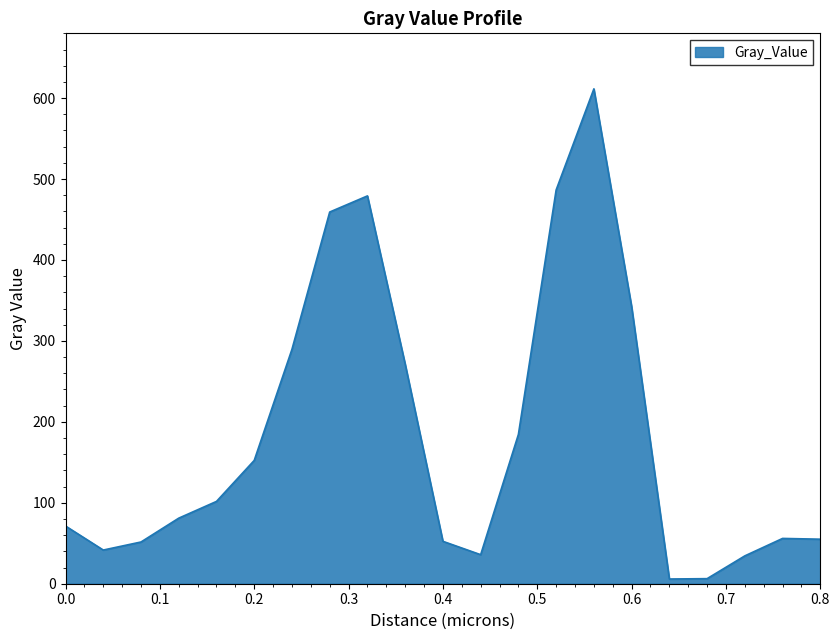

What is the difference between the maximum and minimum values?

605.6